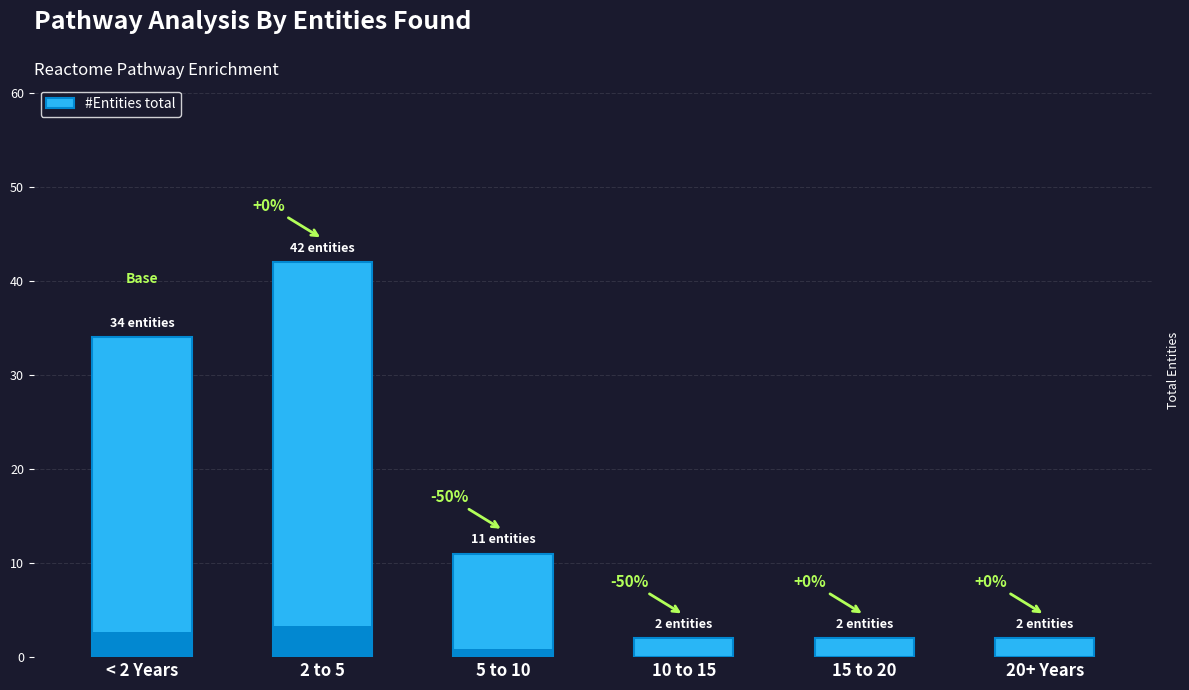

Which category has the lowest value across all series?

10 to 15